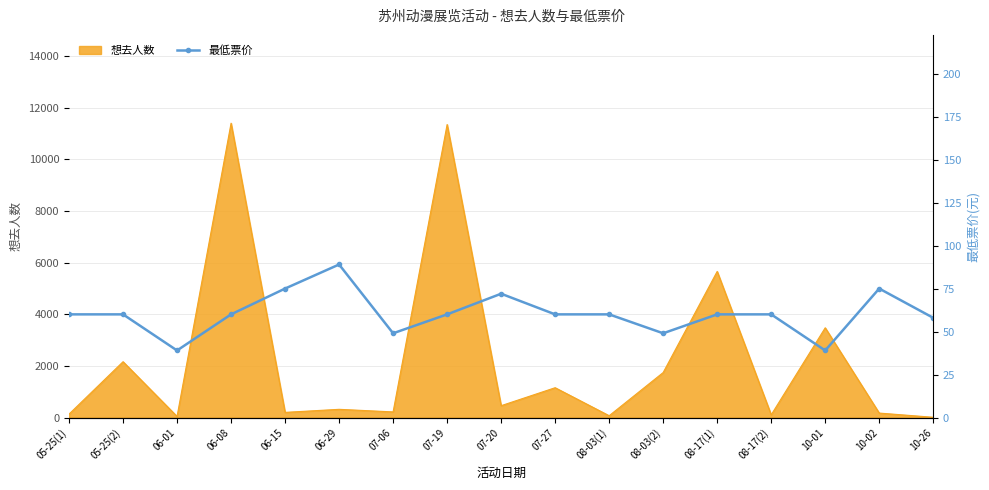

The chart shows a value of 15 at 08-17(2). True or false?

False